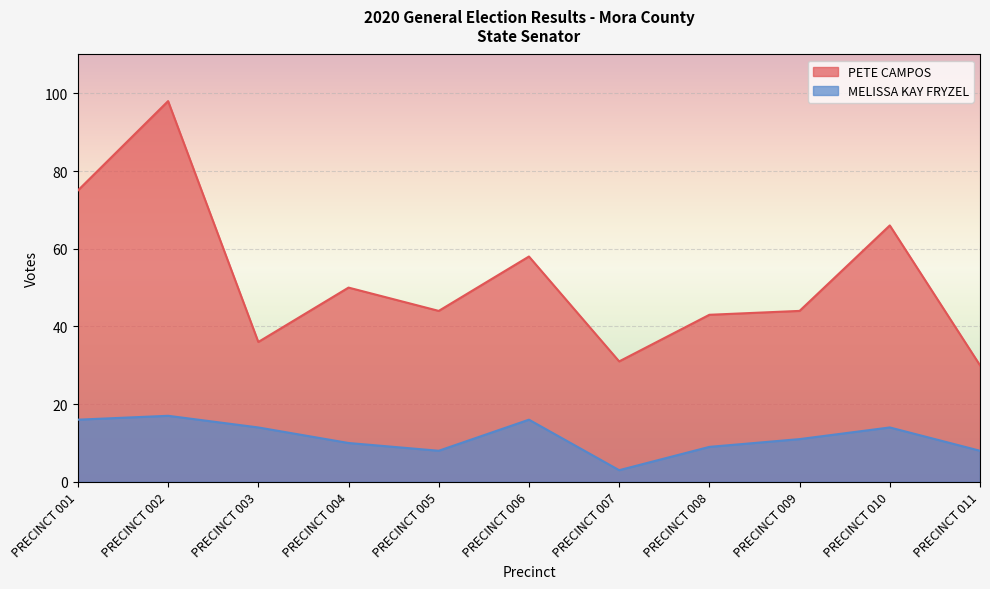

What is the total value across all series at PRECINCT 004?

60